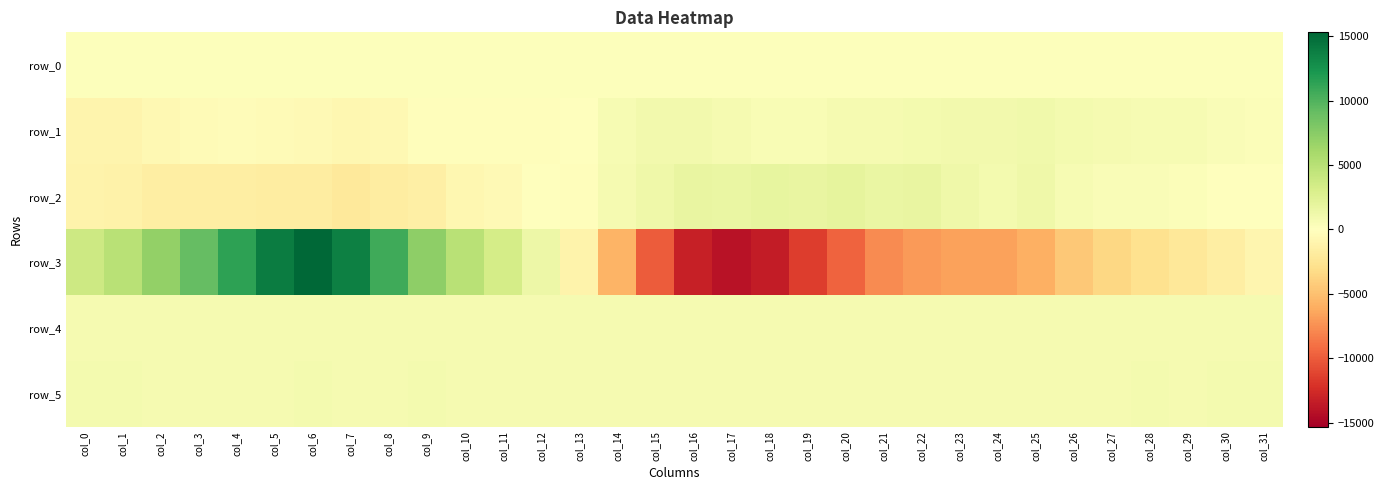

What is the average value of the row_5 series?

832.0